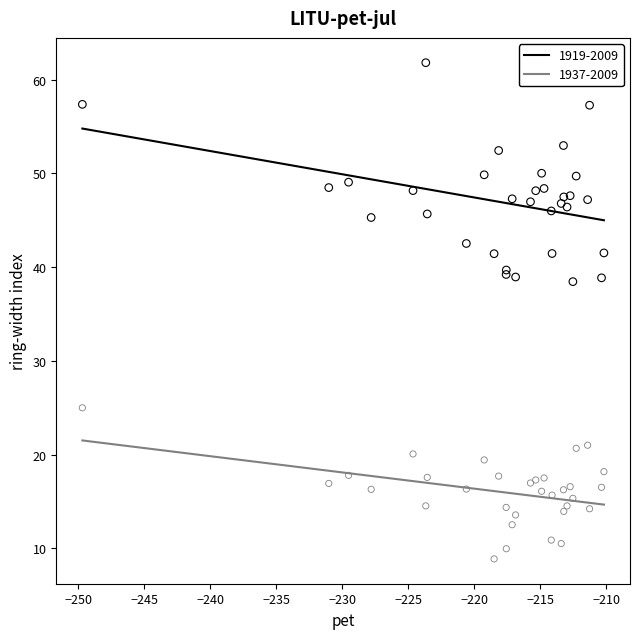

What is the X range (max minus min) for the scatter plot?

39.5